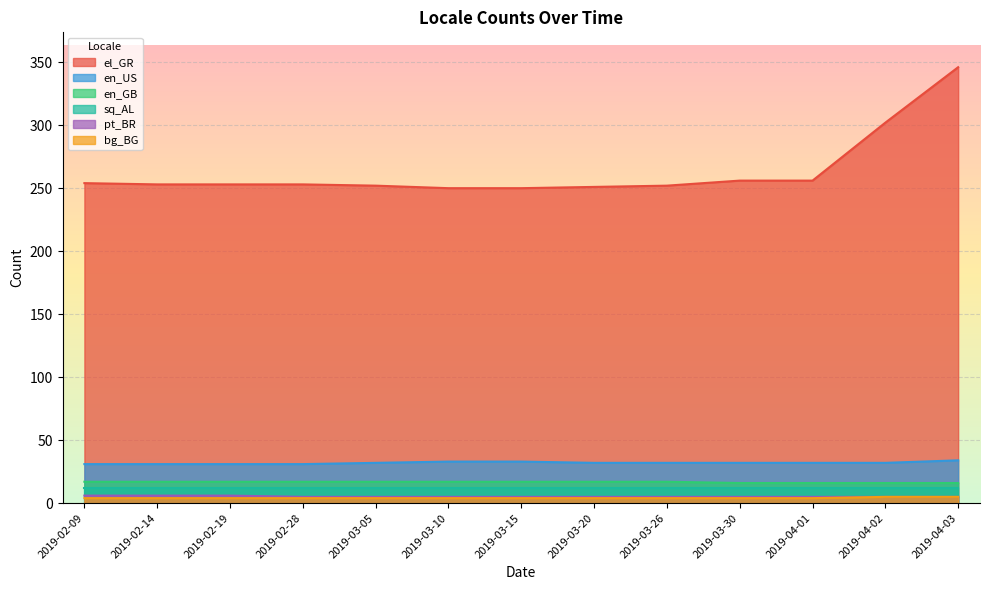

Does the chart display data point markers on the line(s)?

No